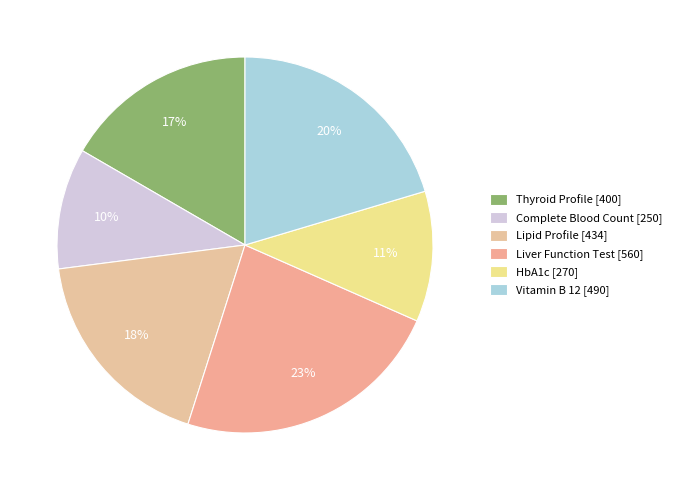

The HbA1c slice represents 11% of the pie. True or false?

True